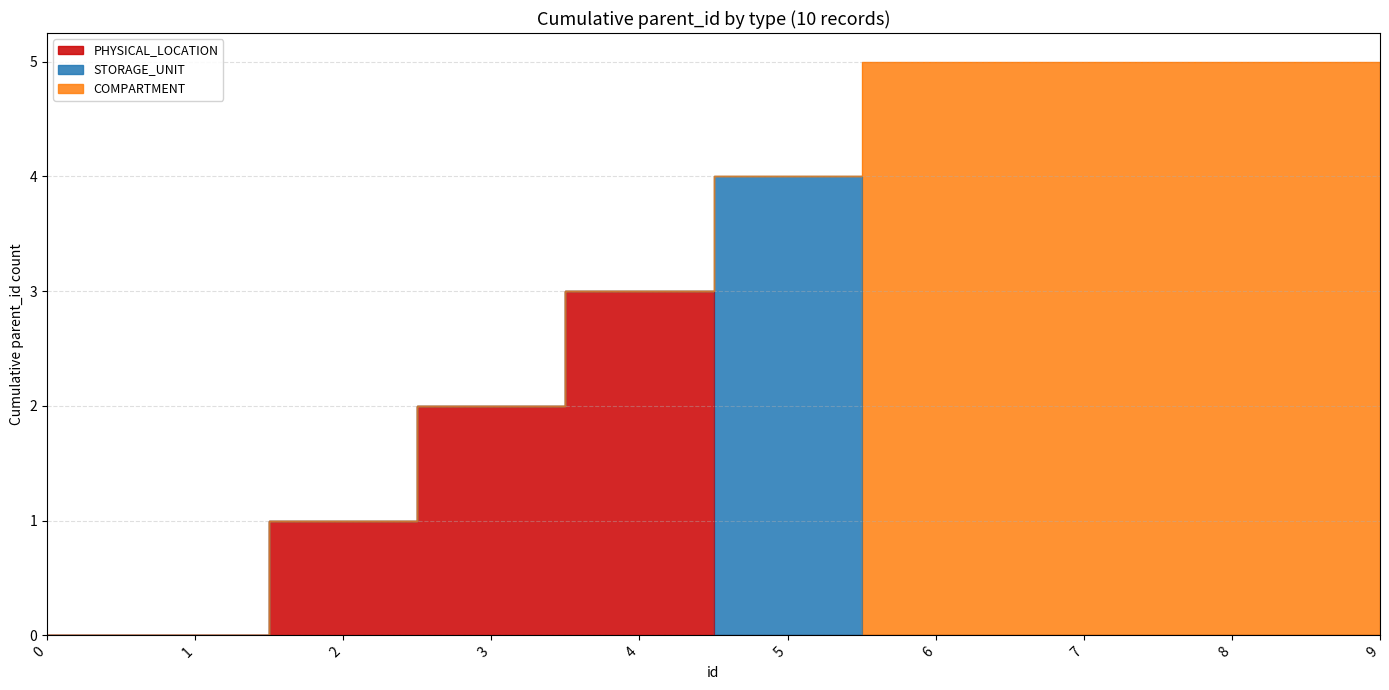

True or false: COMPARTMENT and PHYSICAL_LOCATION cross at least once.

False